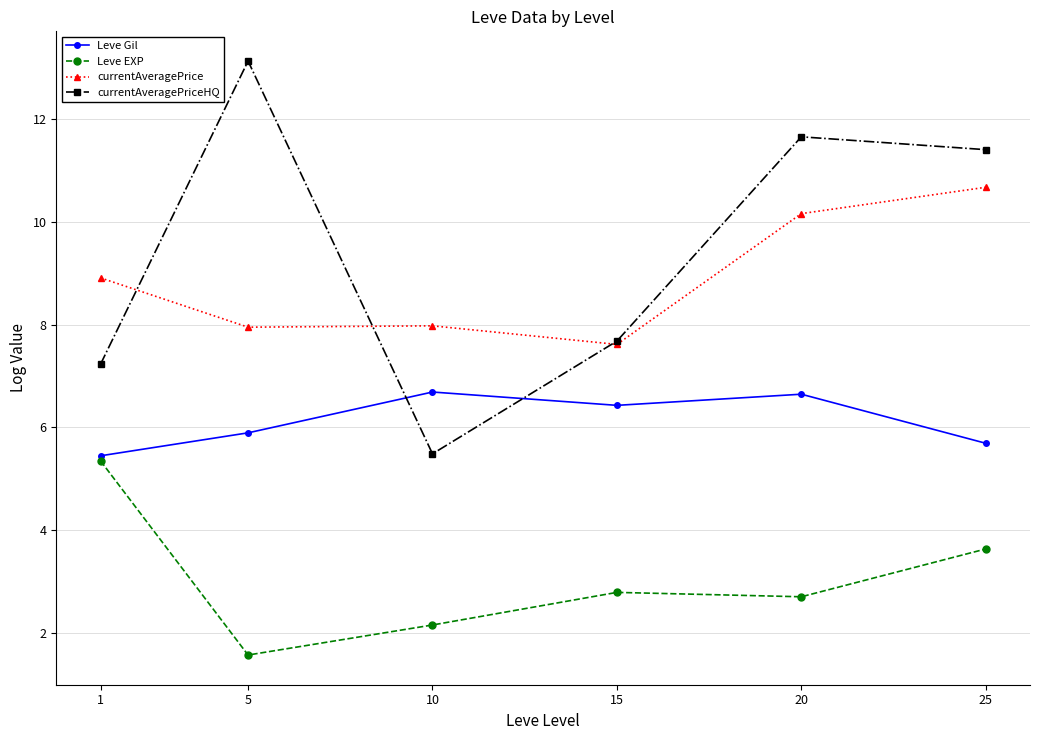

Between 10 and 15, which series saw the biggest shift?

currentAveragePriceHQ